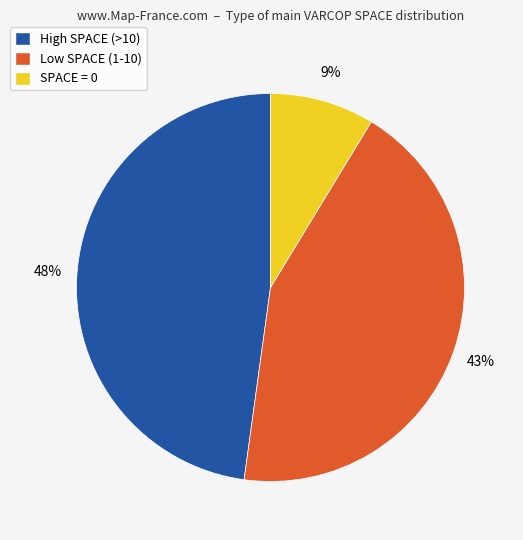

Do High SPACE (>10) and Low SPACE (1-10) together represent more than half of the pie?

Yes